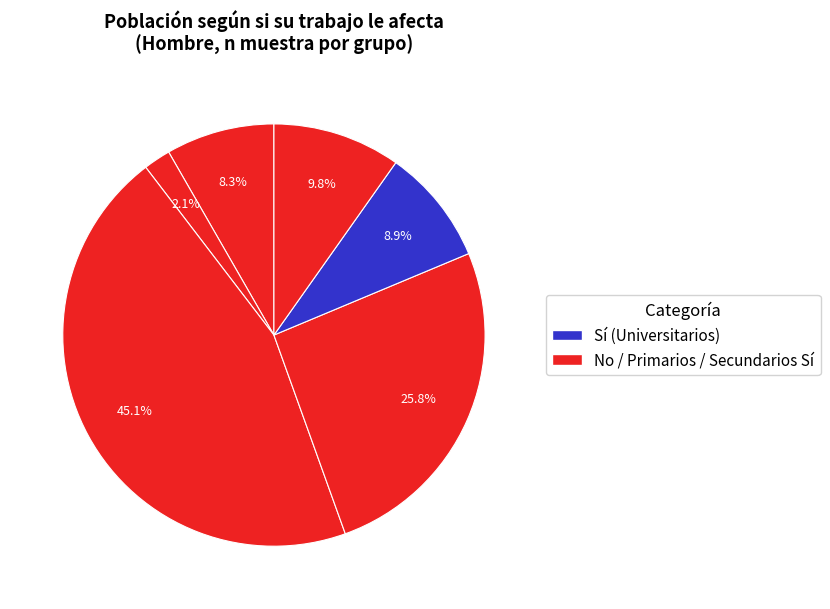

How many slices are in this pie chart?

6